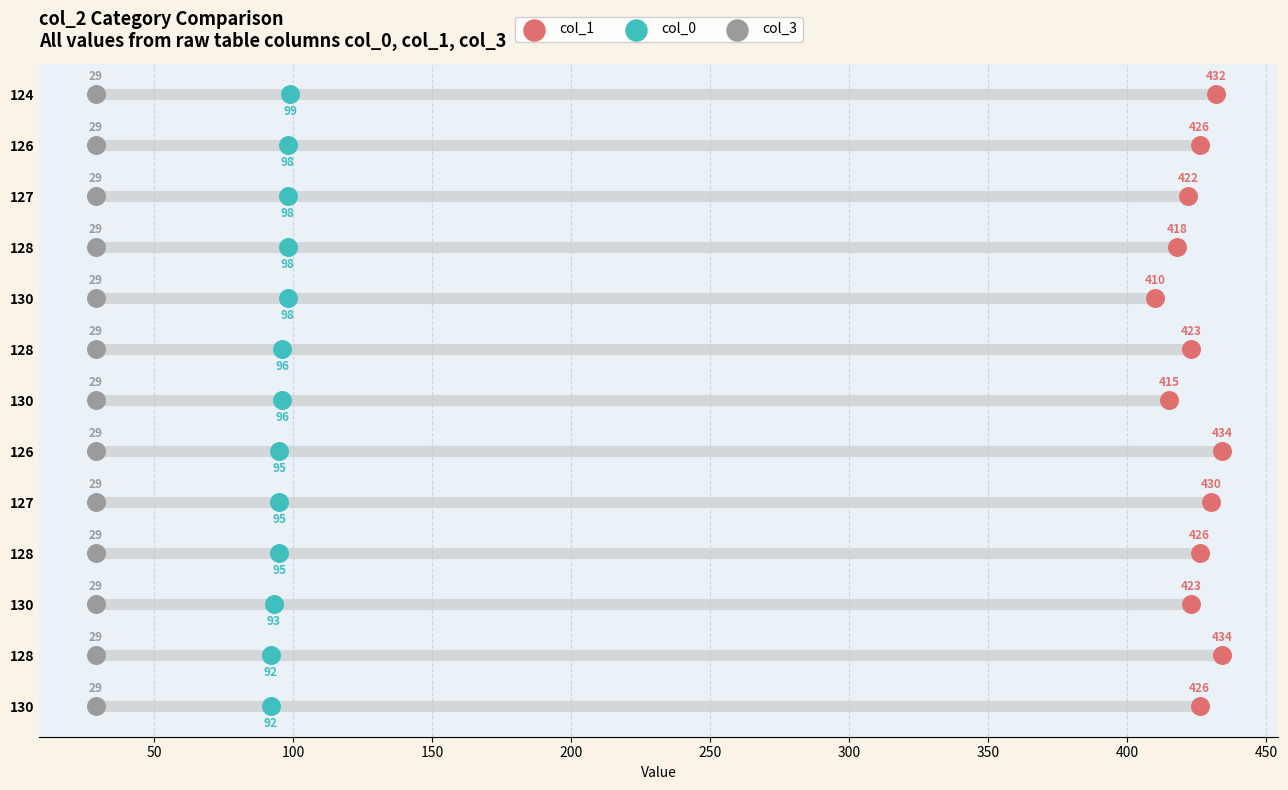

Which series reaches the maximum Y coordinate?

col_1